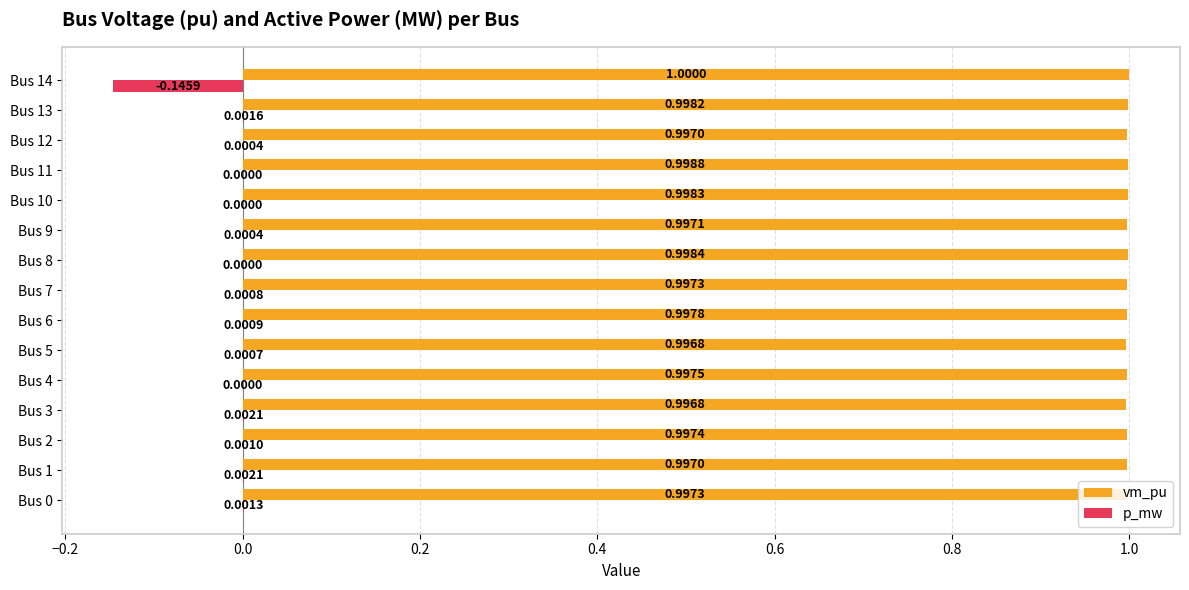

At which category is the sum across all series the highest?

Bus 13